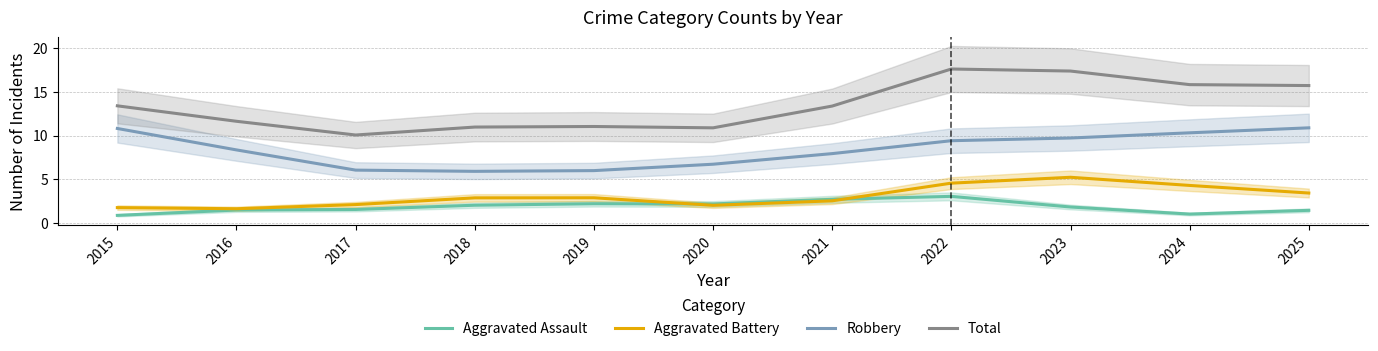

Where is the first local minimum for Aggravated Battery?

2016